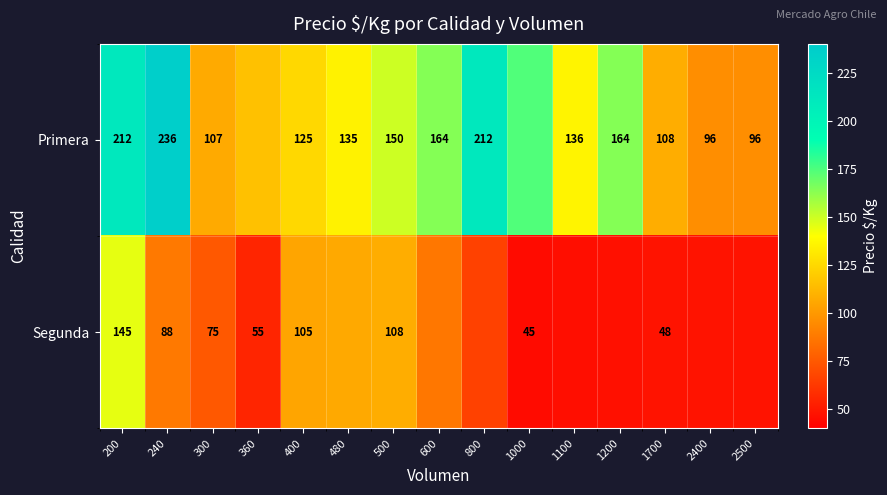

What is the difference between the highest and lowest values at 240?

148.0